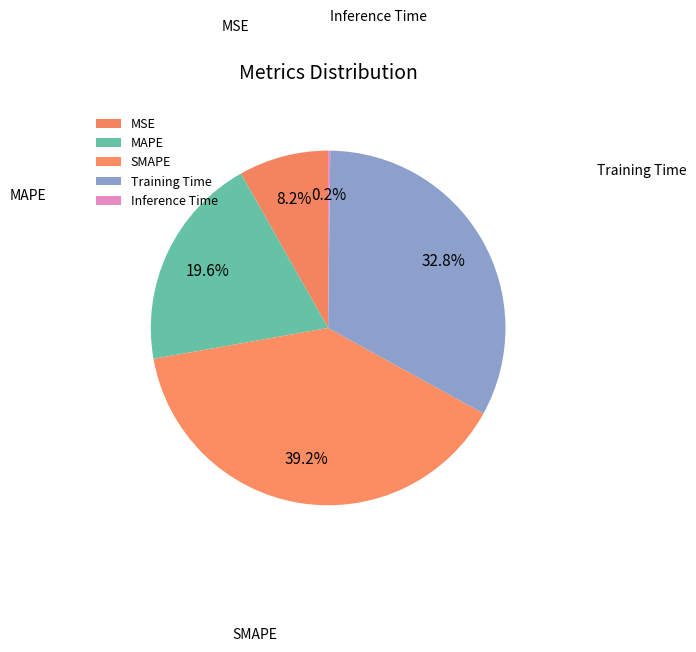

Rank the categories by value from highest to lowest.

SMAPE, Training Time, MAPE, MSE, Inference Time